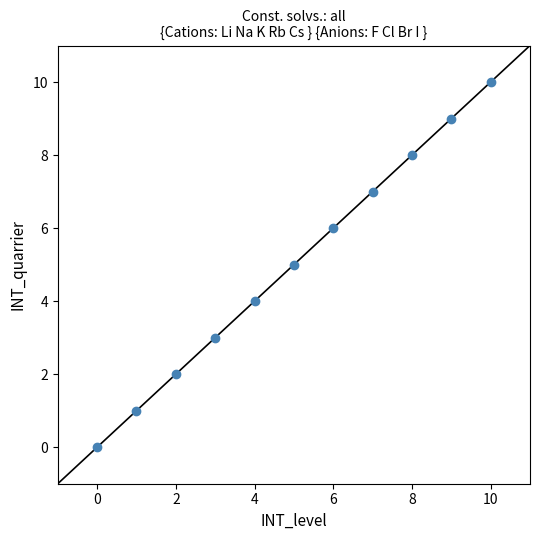

What is the range of Y values (max minus min)?

10